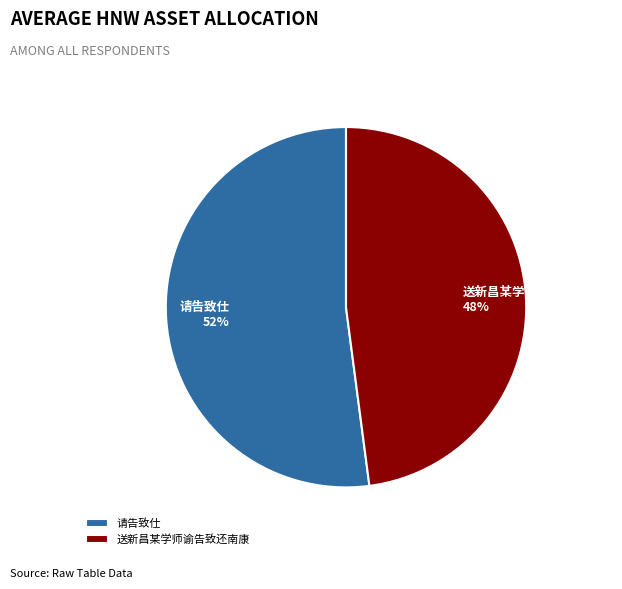

To the nearest percent, what percentage of the pie is 送新昌某学师谕告致还南康?

48%